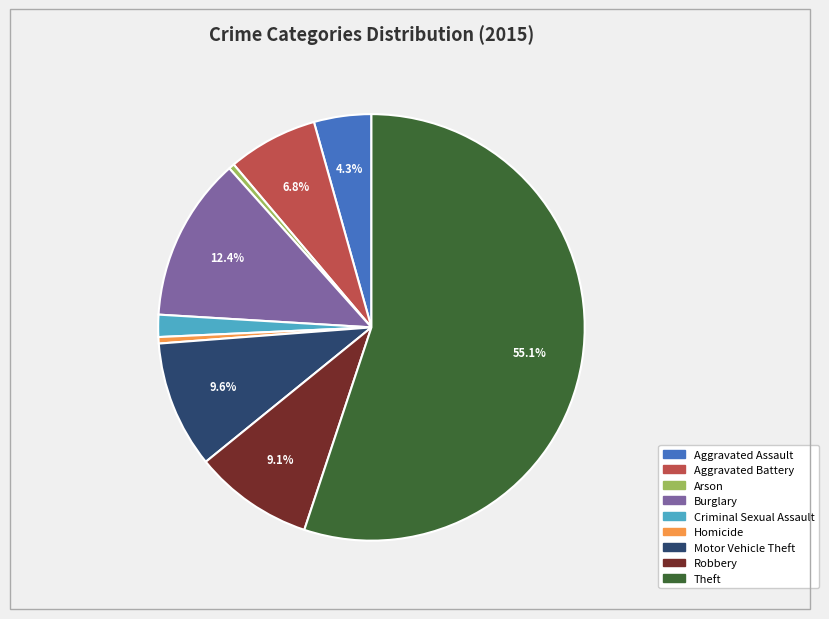

Which slice is the largest?

Theft